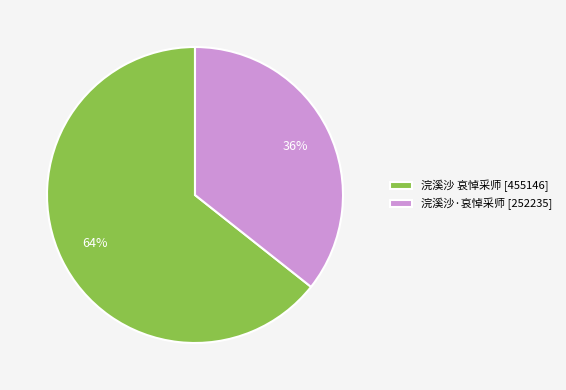

Which category has the smallest portion of the pie?

浣溪沙·哀悼采师